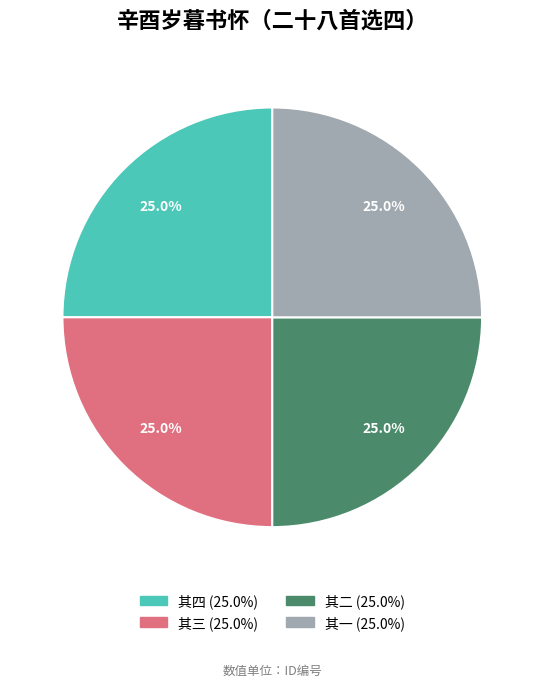

Is there a majority slice in this chart?

No